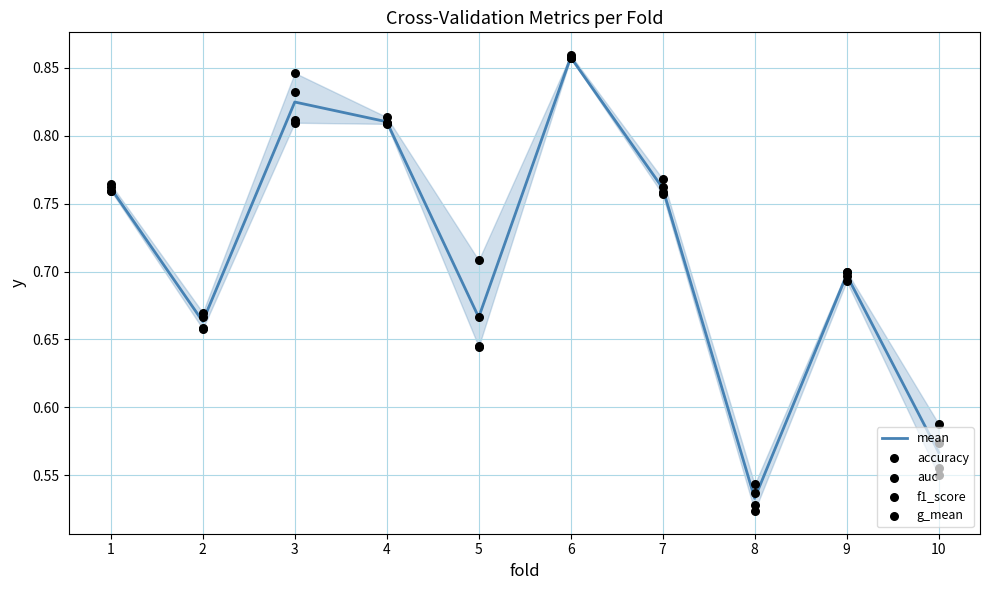

Which series has the largest total across all categories?

auc